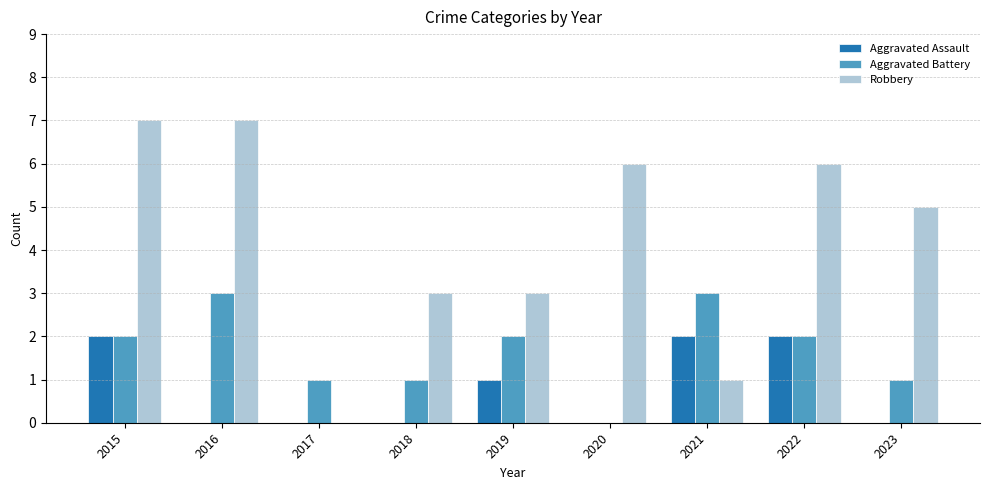

What is the total value across all series at 2016?

10